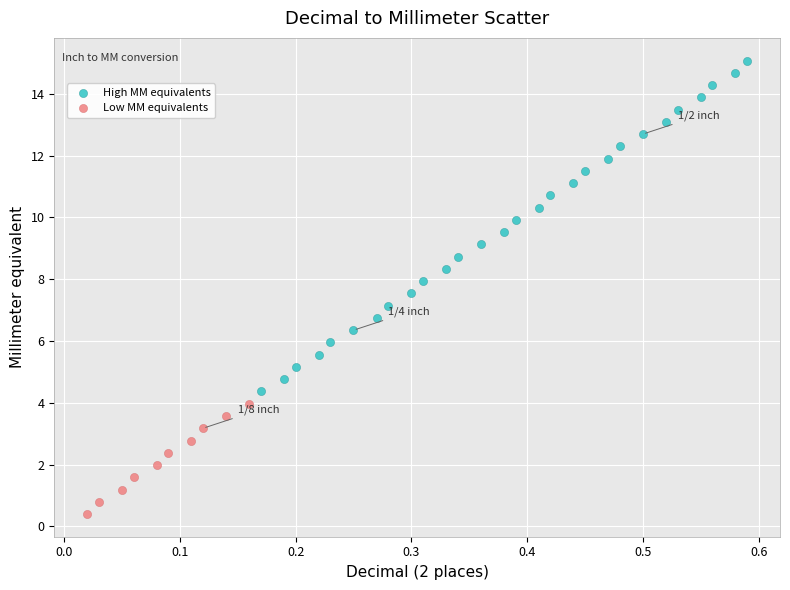

Which series has the widest spread of Y values?

High MM equivalents